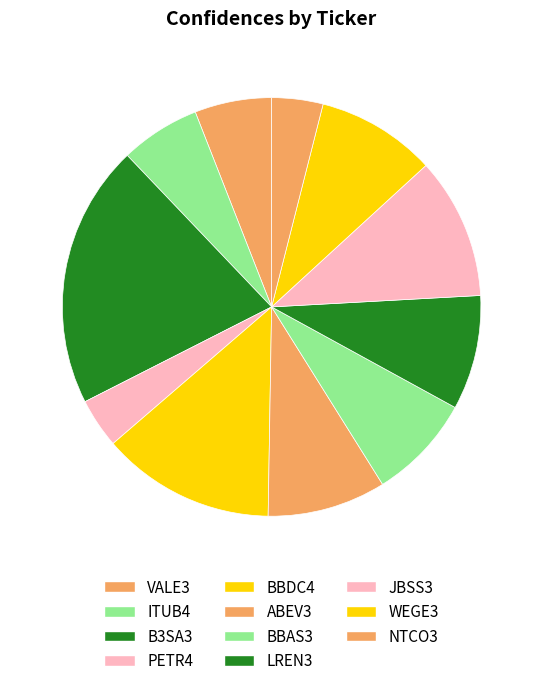

Is JBSS3 the majority of the pie?

No